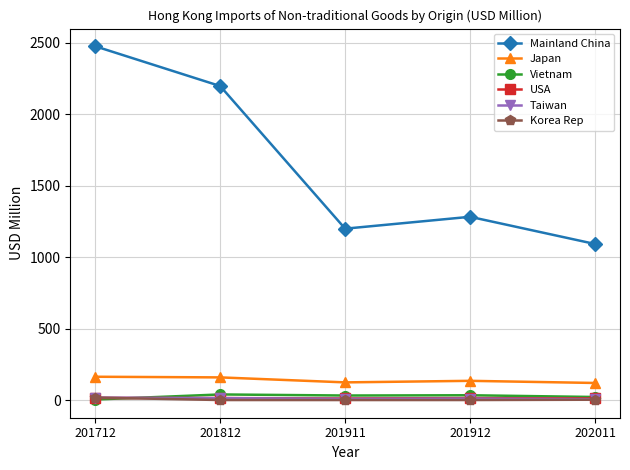

True or false: USA and Japan intersect in this chart.

False